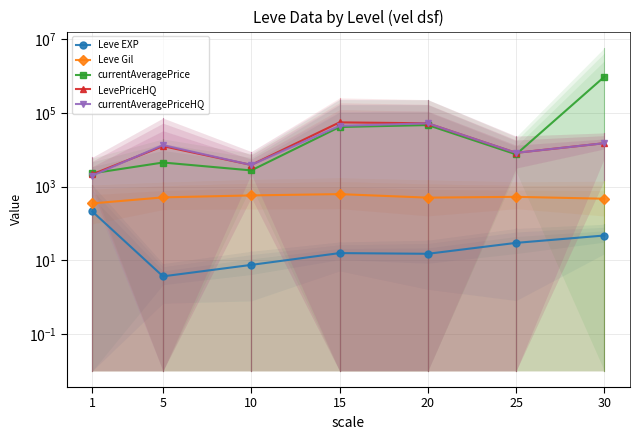

What is the value of the Leve EXP point at the 1st from the left?

210.7